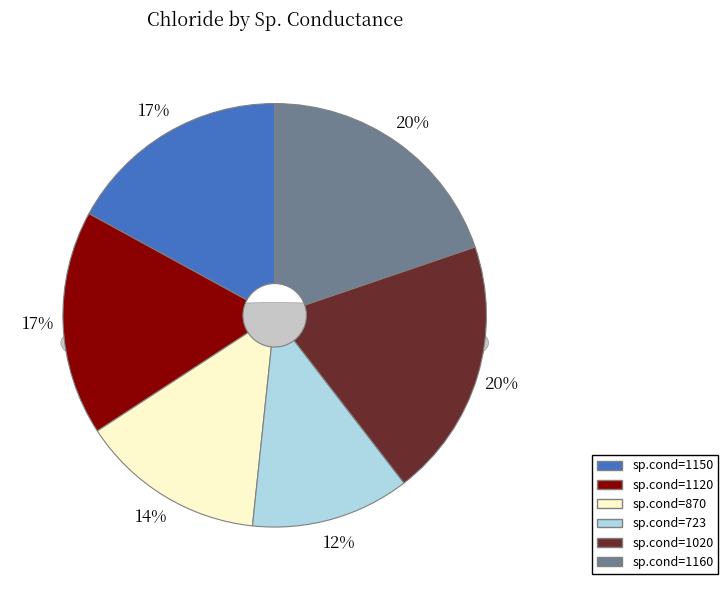

What is the total percentage of 1020 and 1150?

36.8%